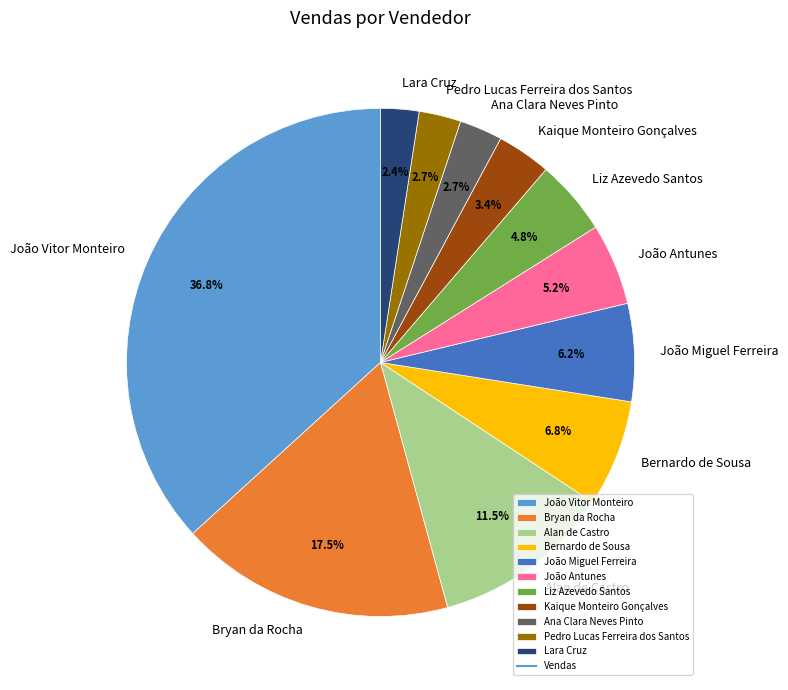

Which slice is the largest?

João Vitor Monteiro